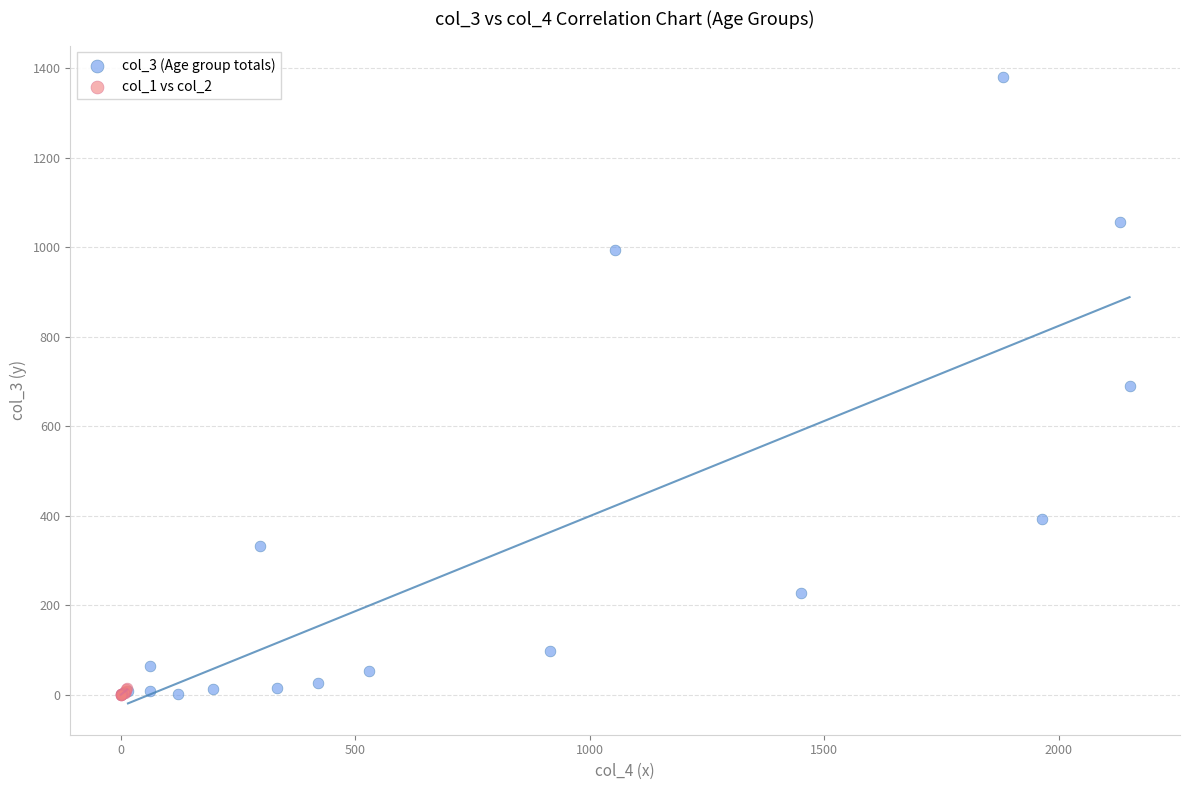

Which series contains the highest Y value?

col_3 (Age group totals)